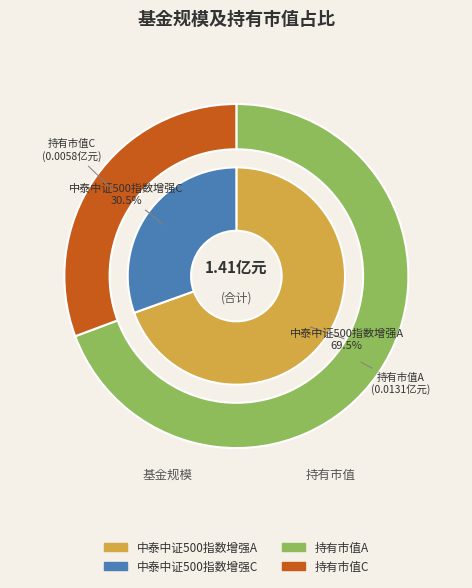

What percentage is the 中泰中证500指数增强A slice, to the nearest percent?

70%